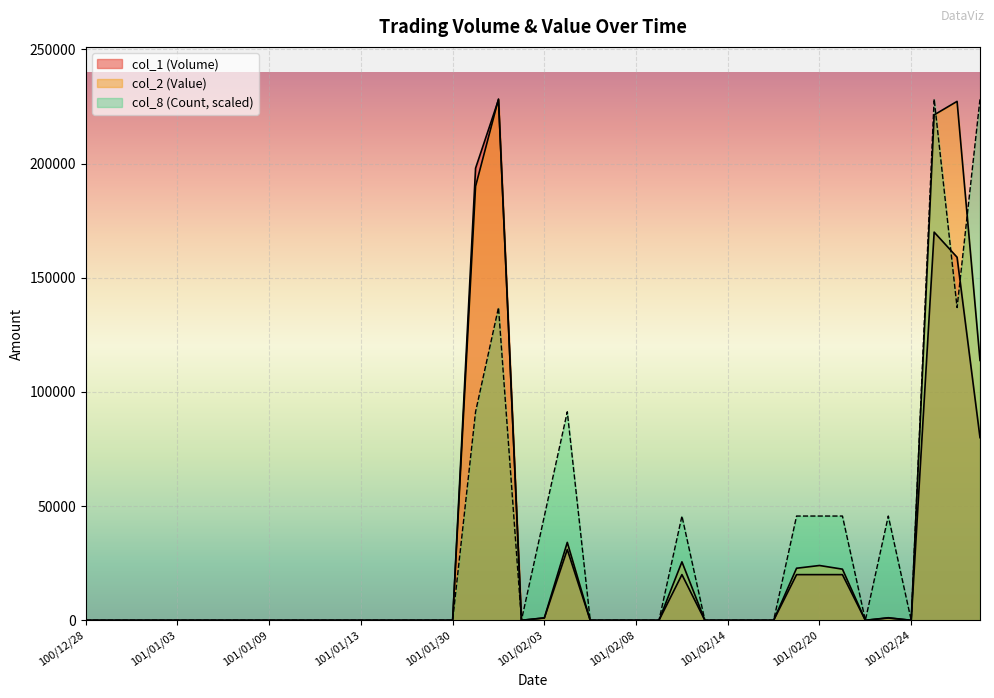

At which label does col_8 (Count) reach its minimum?

100/12/28